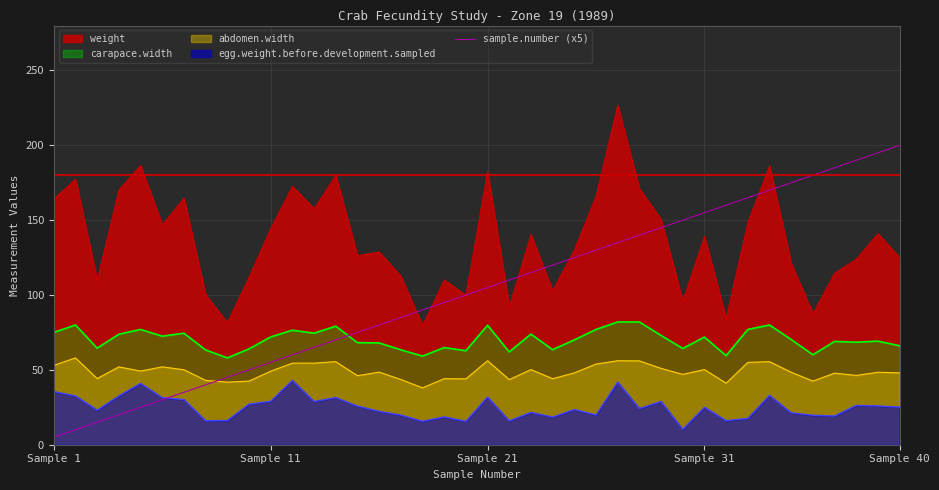

Reading left to right, what are all the values shown in this chart?

5	10	15	20	25	30	35	40	45	50	55	60	65	70	75	80	85	90	95	100	105	110	115	120	125	130	135	140	145	150	155	160	165	170	175	180	185	190	195	200